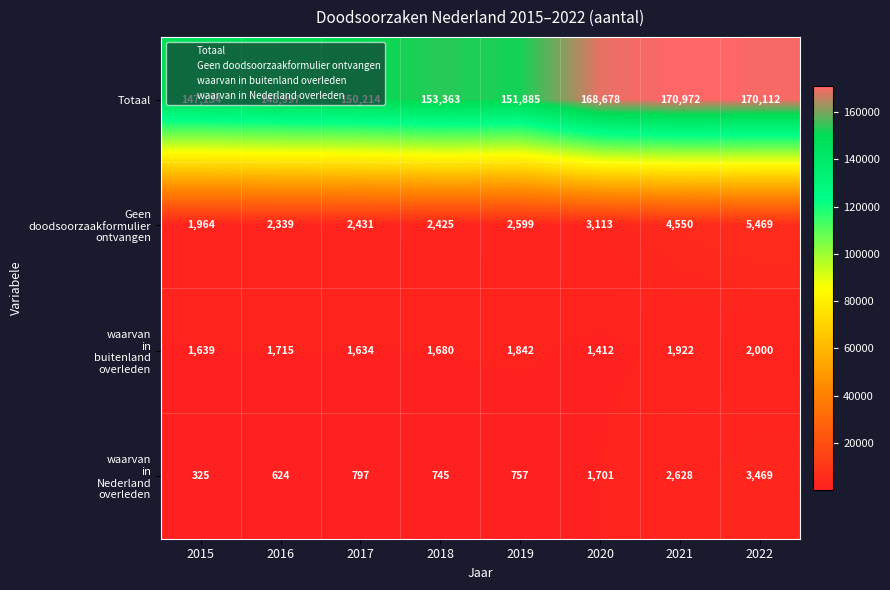

What is the minimum value shown in the chart?

325